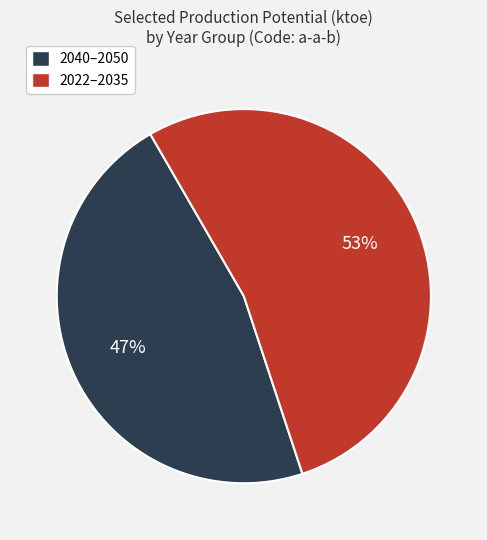

Does any single category account for the majority?

Yes